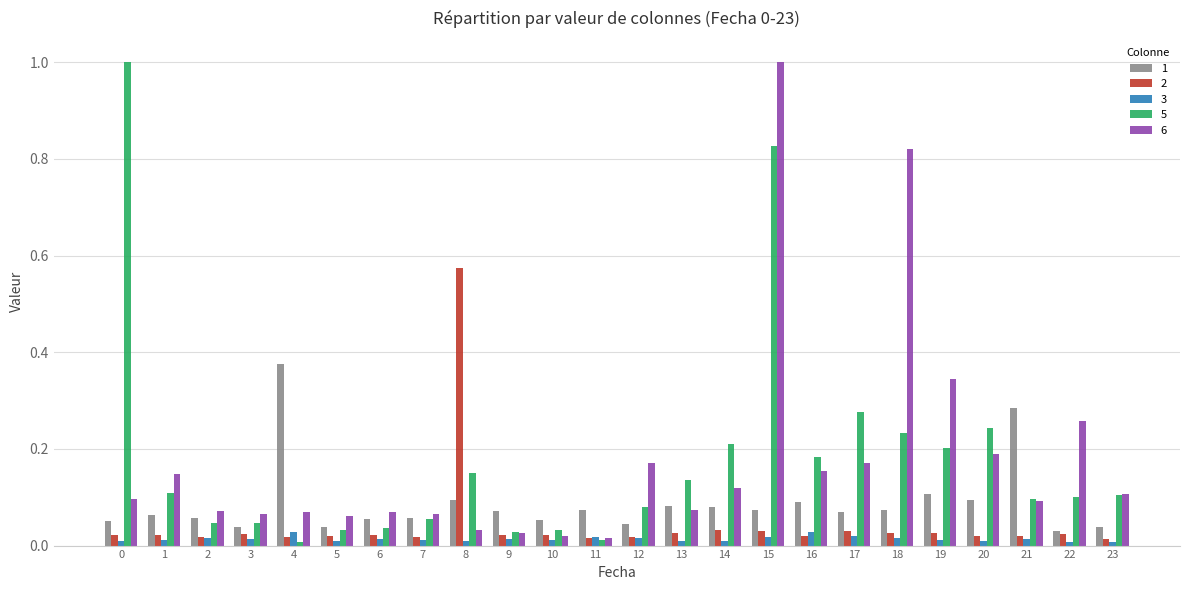

The value of 5 at 22 is 0.2. True or false?

False